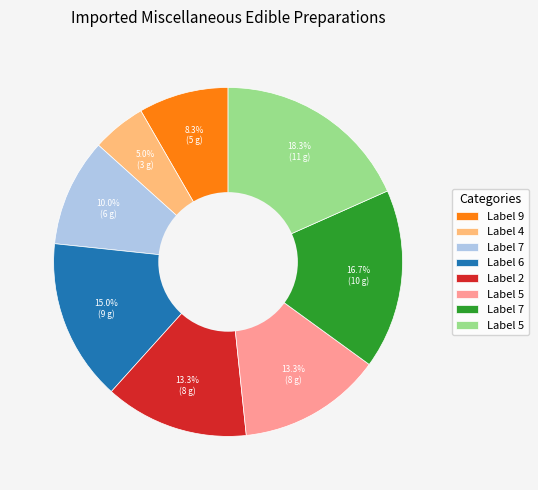

Is there any slice that represents more than half of the pie?

No